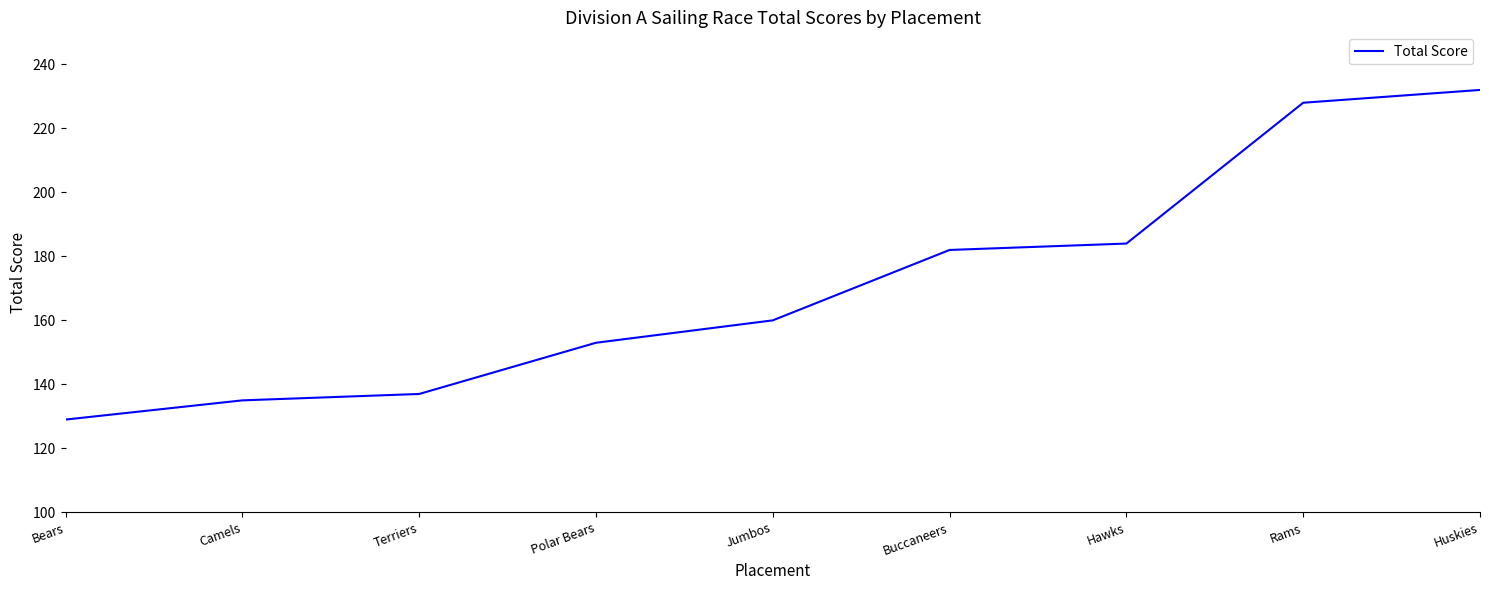

List the labels in order of value, largest first.

Huskies, Rams, Hawks, Buccaneers, Jumbos, Polar Bears, Terriers, Camels, Bears